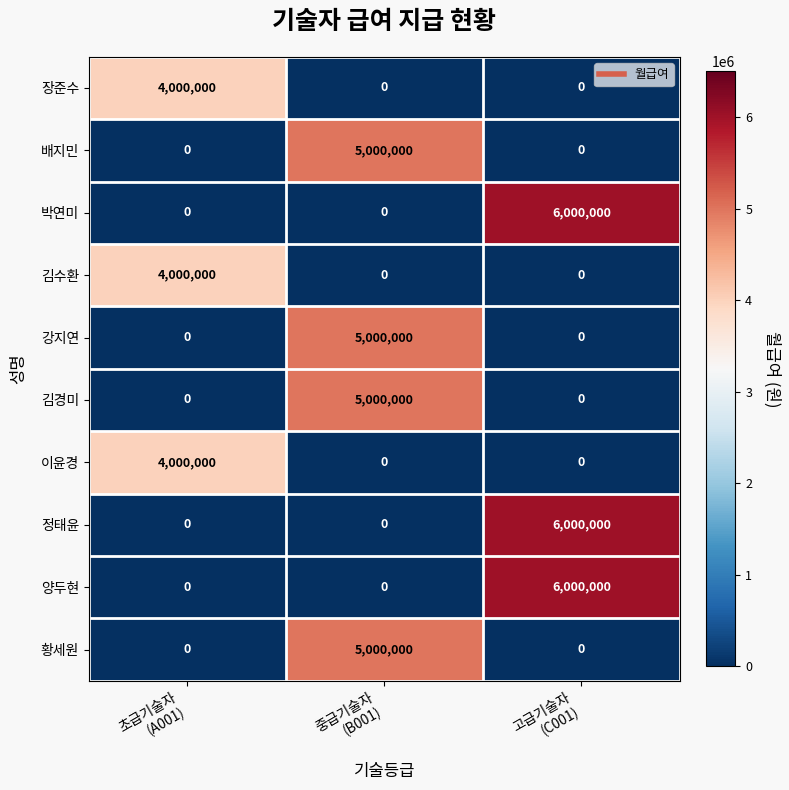

What is the highest value of the 이윤경 series?

4000000